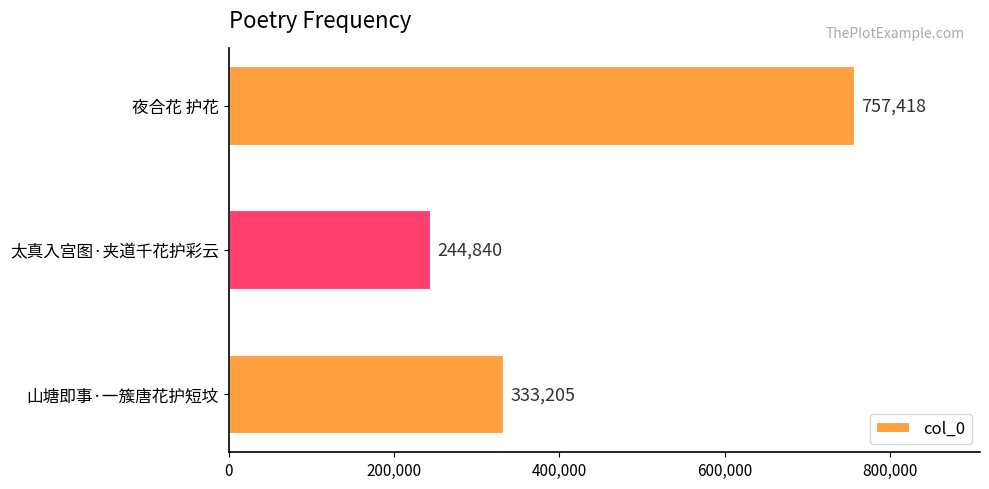

What is the change in value from 太真入宫图·夹道千花护彩云 to 夜合花 护花?

+512578